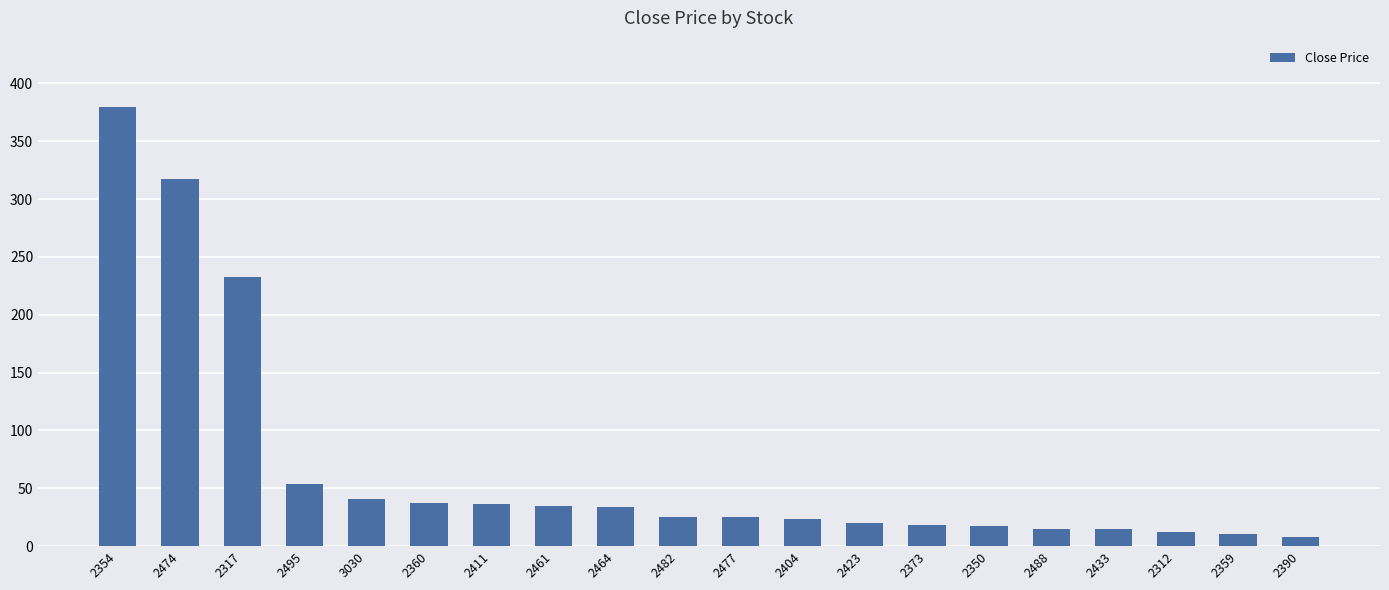

What is the sum of all values?

1357.3